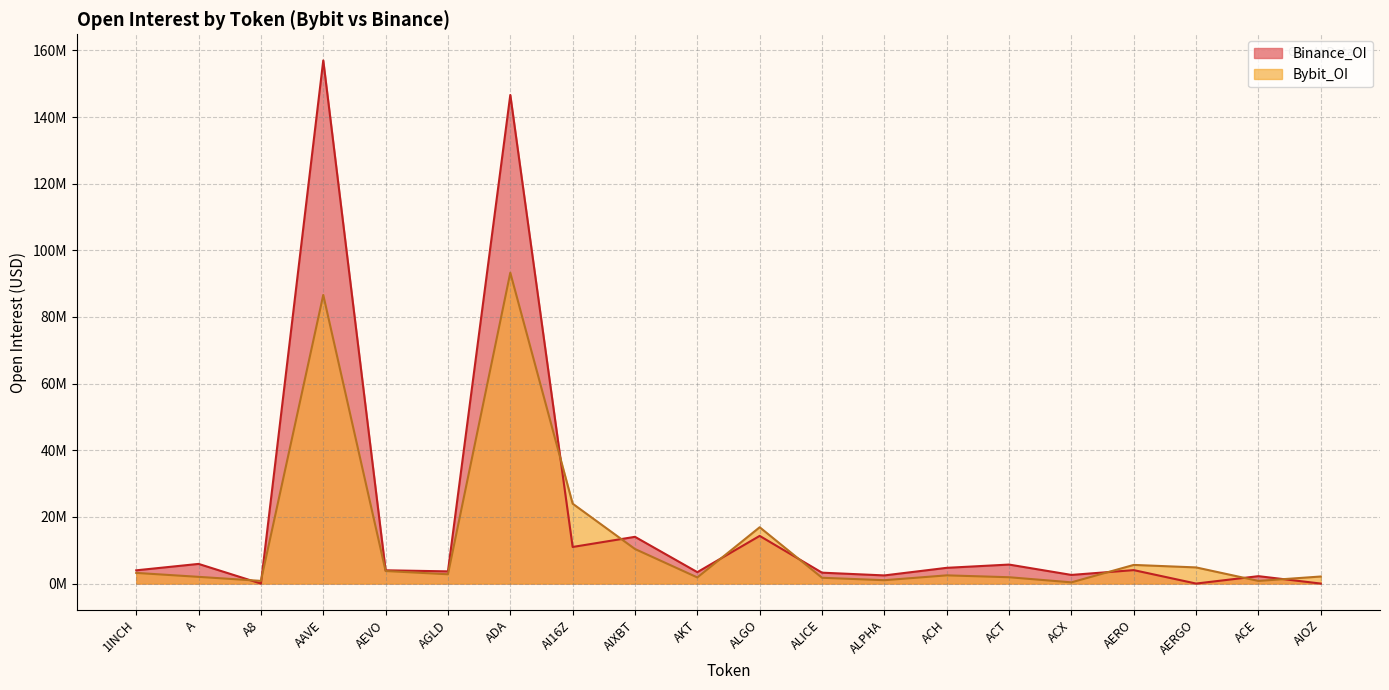

Is the value of Bybit_OI at ACH greater than the value of Binance_OI at ACT?

No